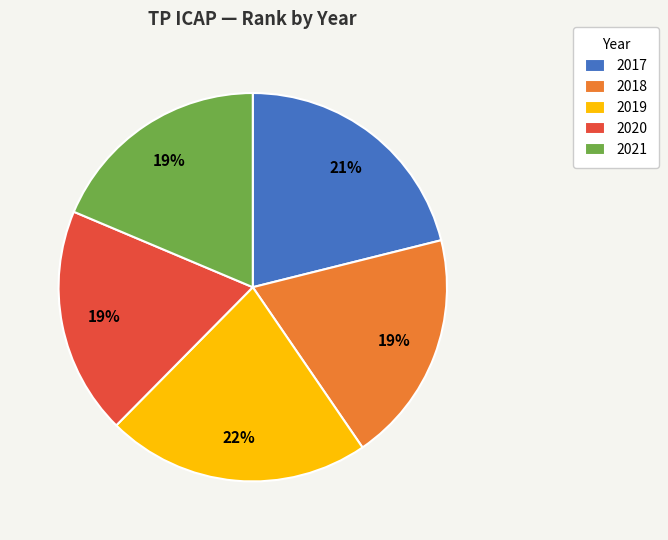

The 2017 slice represents 14% of the pie. True or false?

False